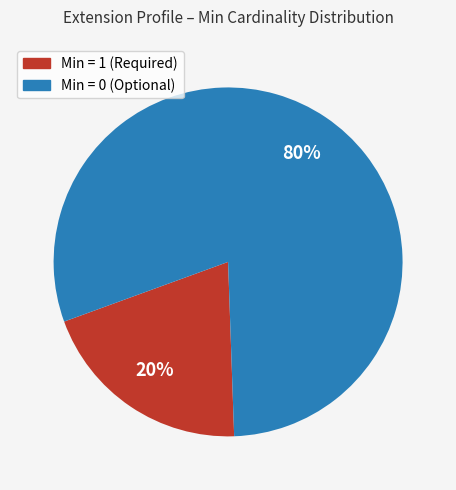

Is there a majority slice in this chart?

Yes